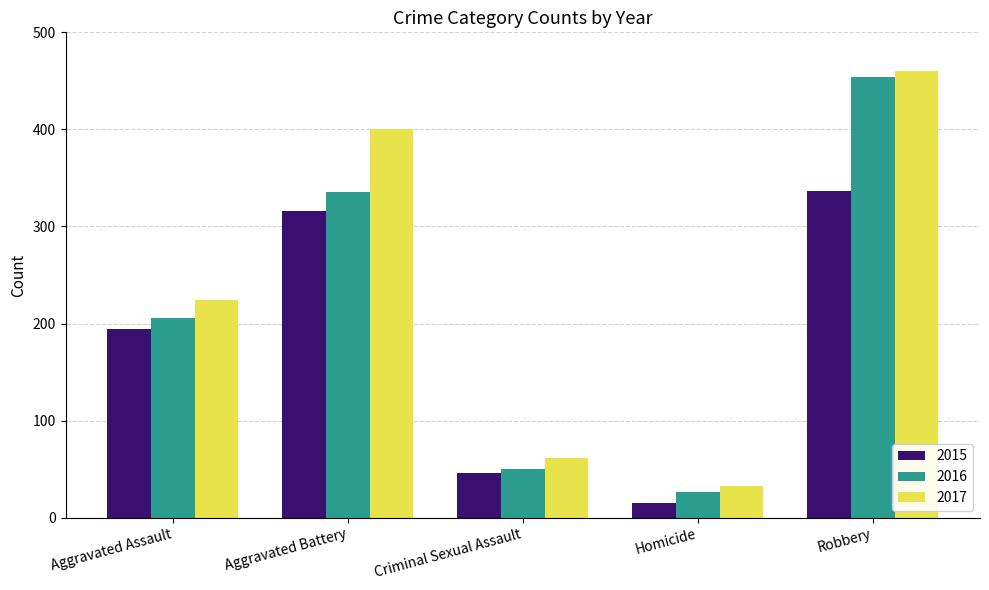

What is the total value across all series at Aggravated Battery?

1052